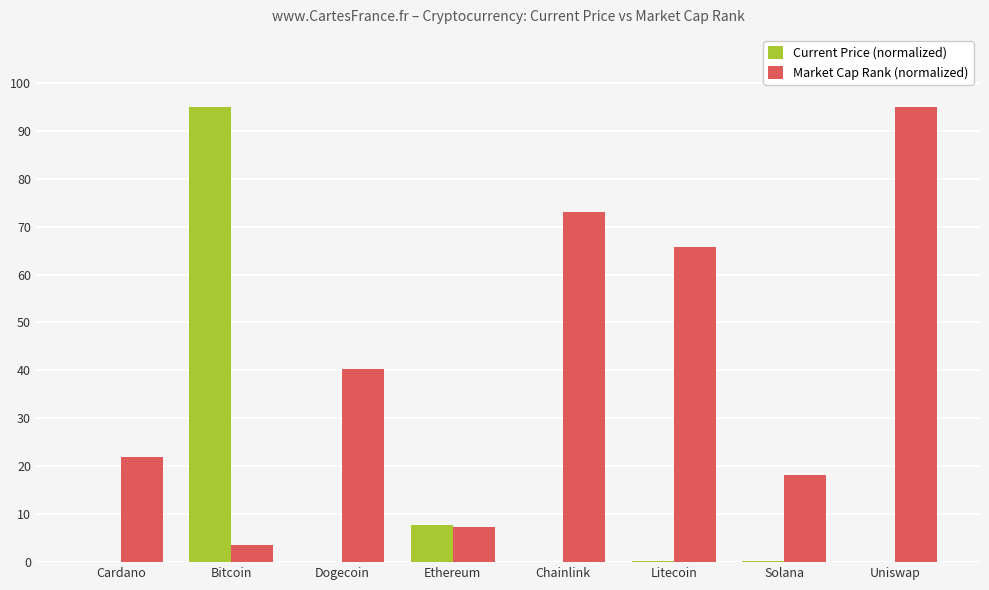

Which series changed the most between Chainlink and Solana?

Market Cap Rank (normalized)